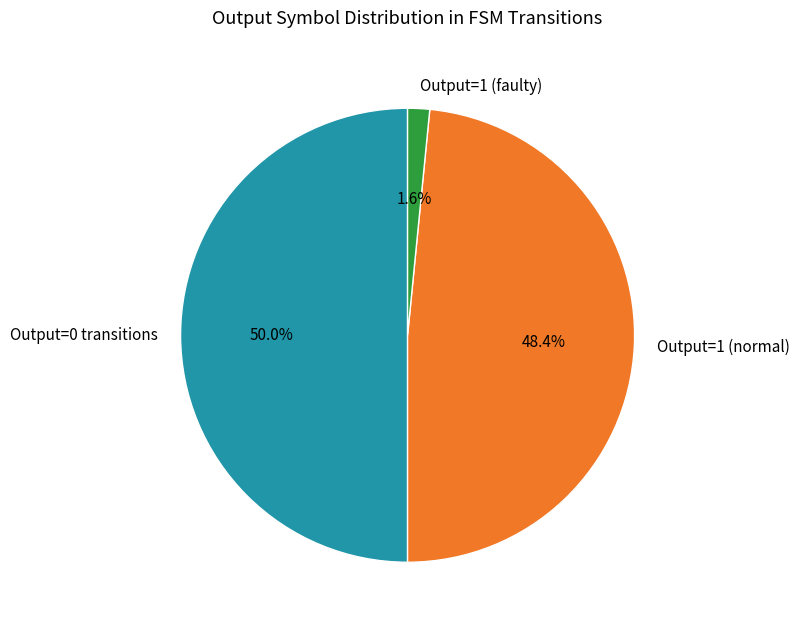

Which category has the smallest portion of the pie?

Output=1 (faulty)